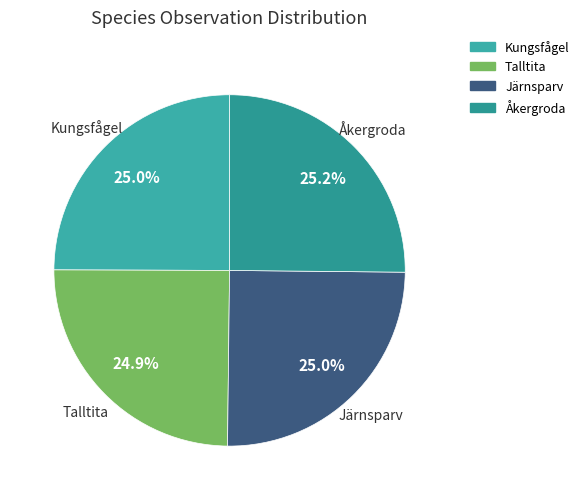

To the nearest percent, what is the average slice percentage?

25%